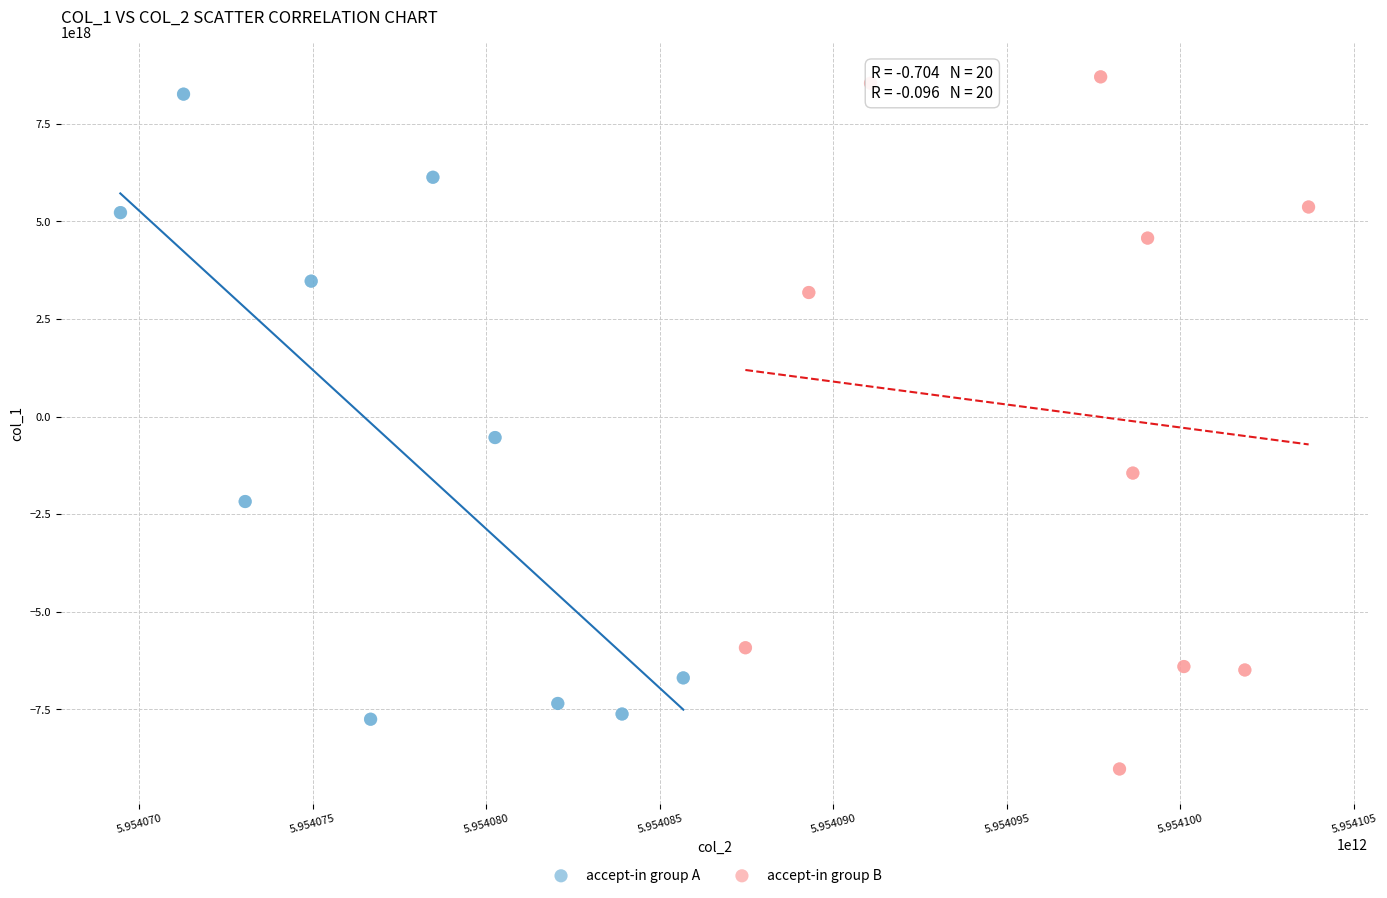

Which series reaches the minimum Y coordinate?

accept-in group B